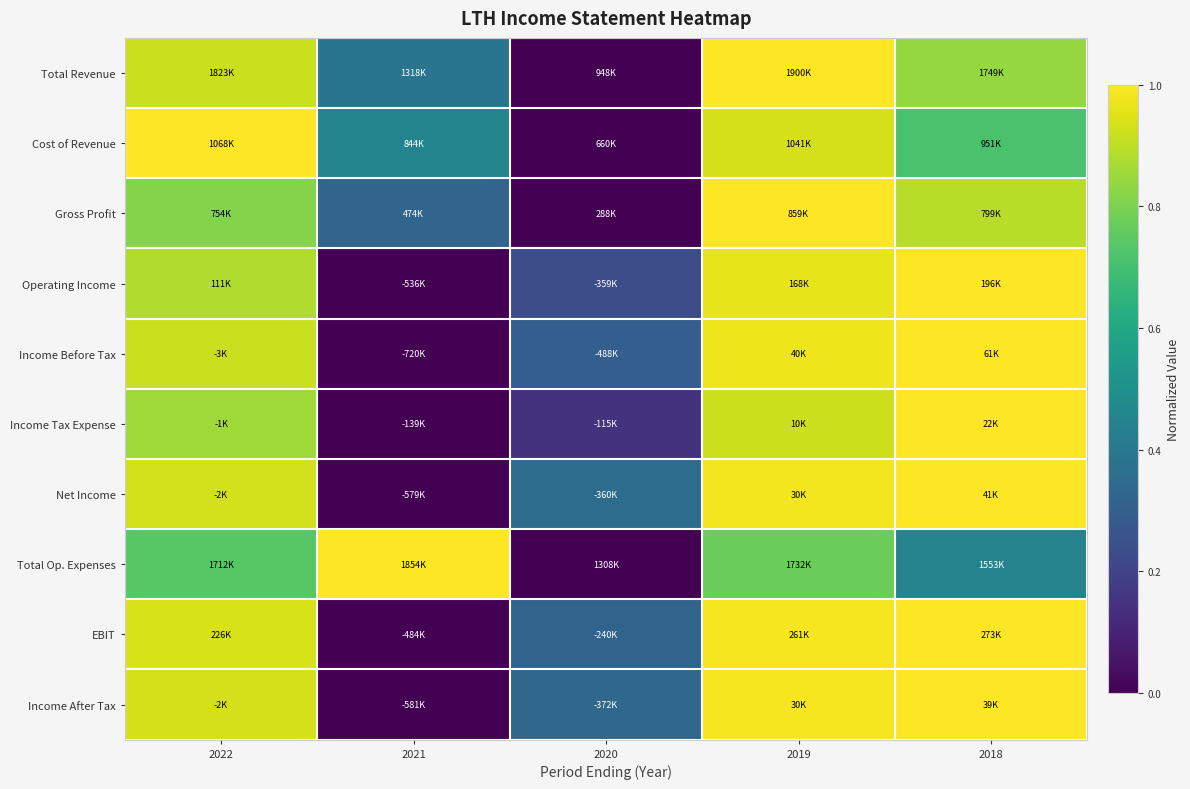

Between 2020 and 2018, which is larger?

2018